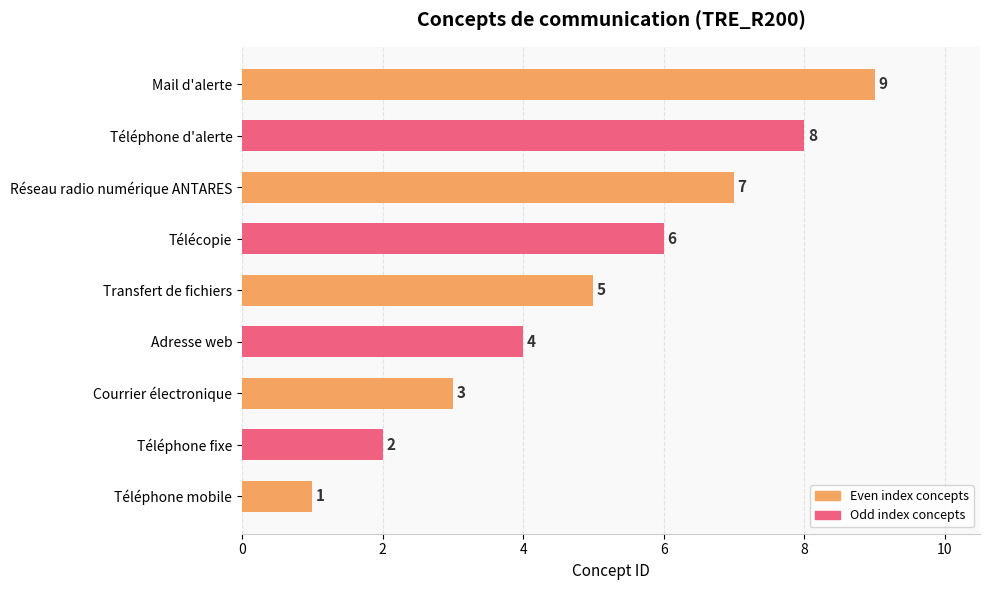

Rank the categories by value from lowest to highest.

Téléphone mobile, Téléphone fixe, Courrier électronique, Adresse web, Transfert de fichiers, Télécopie, Réseau radio numérique ANTARES, Téléphone d'alerte, Mail d'alerte